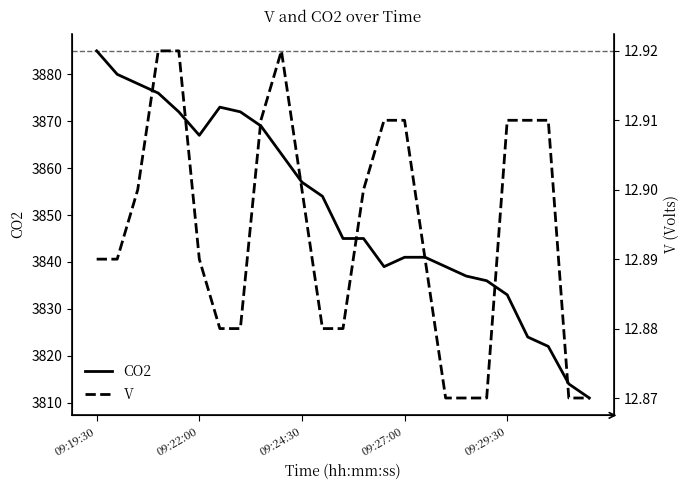

Which series has the largest range (max minus min)?

CO2